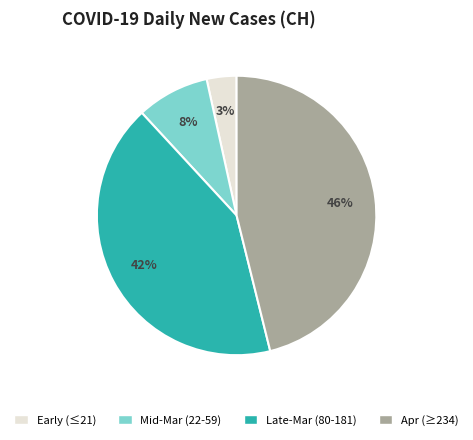

Which has a higher value, Late-Mar (80-181) or Early (≤21)?

Late-Mar (80-181)